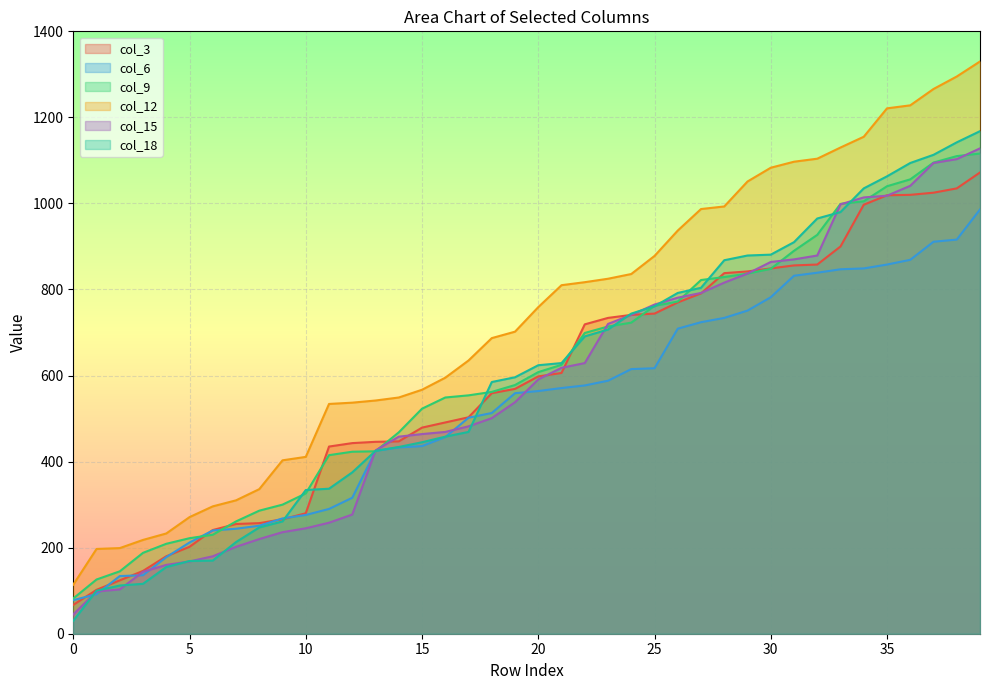

At which label is col_15 closest to 586?

20